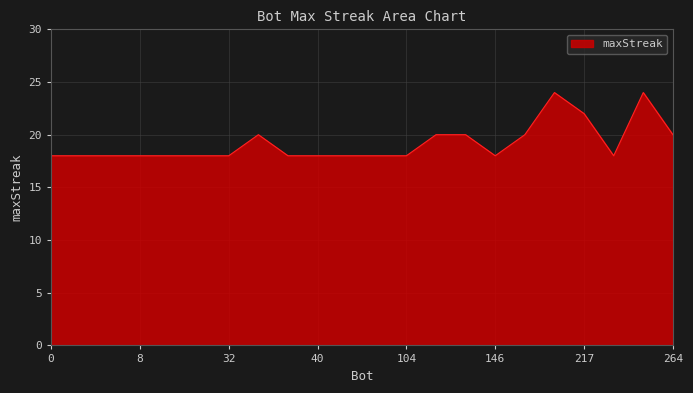

What is the difference between the maximum and minimum values?

6